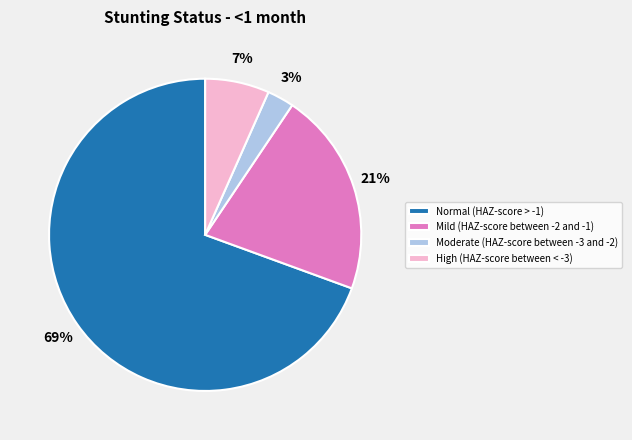

What percentage is the Mild (HAZ-score between -2 and -1) slice, to the nearest percent?

21%